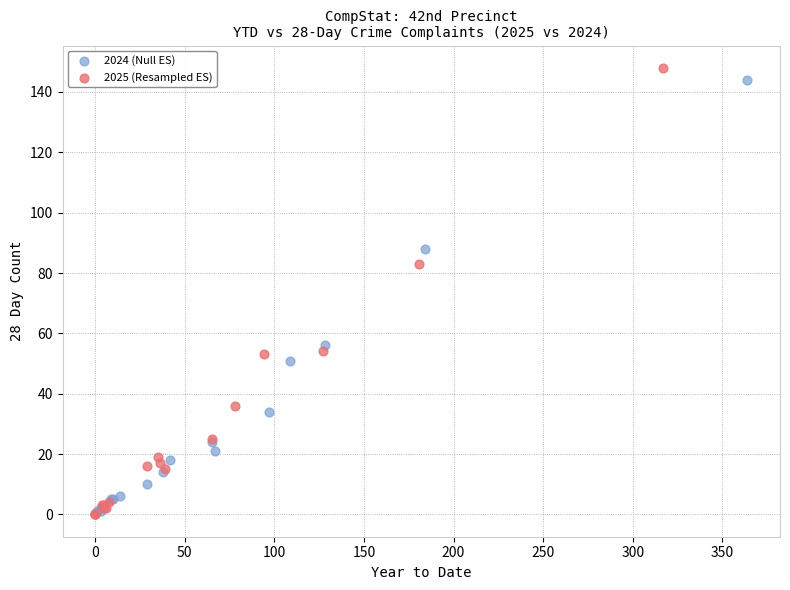

Which series has the largest Y range (max minus min)?

2025 (Resampled ES)